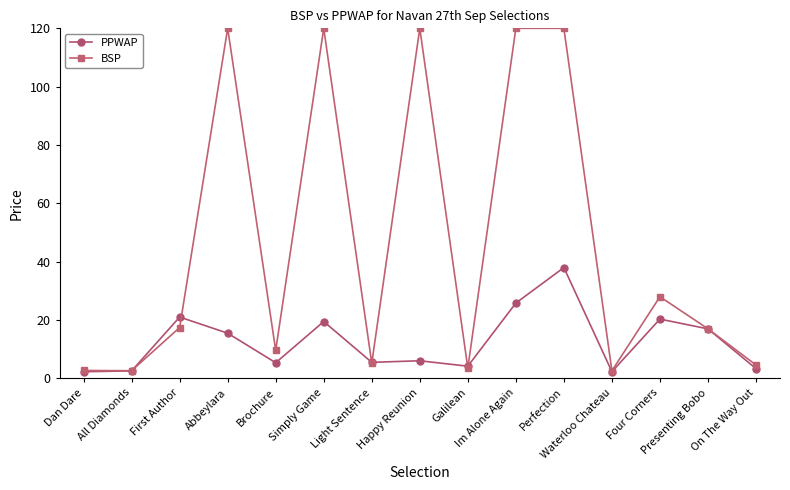

At how many categories does at least one series exceed 67?

5